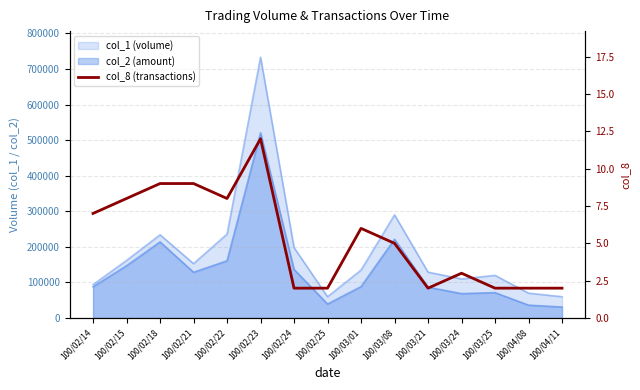

Is it true that the value at 100/03/25 is 0?

False